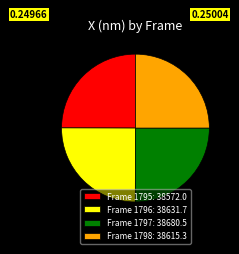

Does Frame 1796: 38631.7 represent more than half of the total?

No